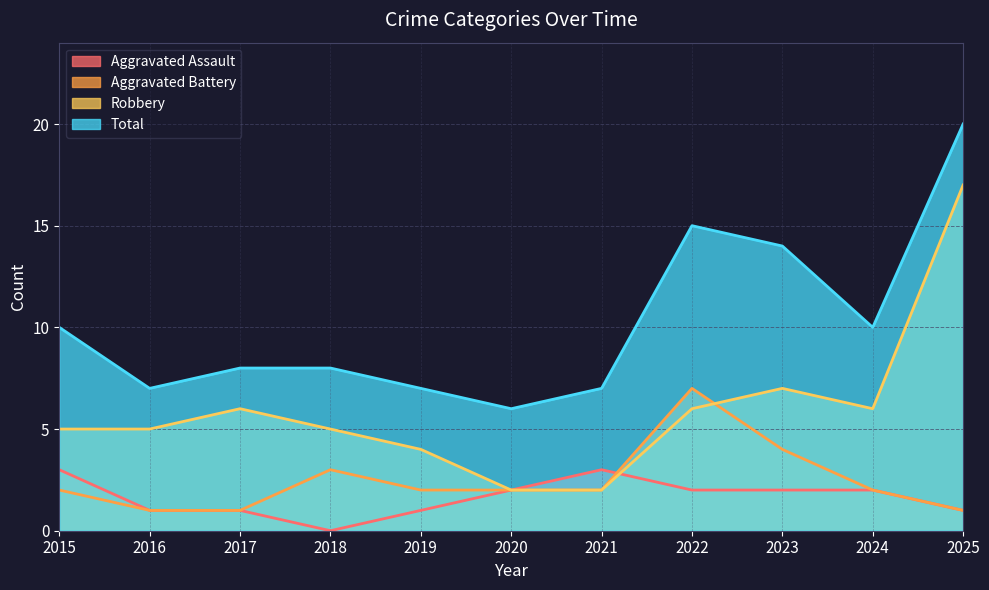

At how many categories does at least one series exceed 8?

5